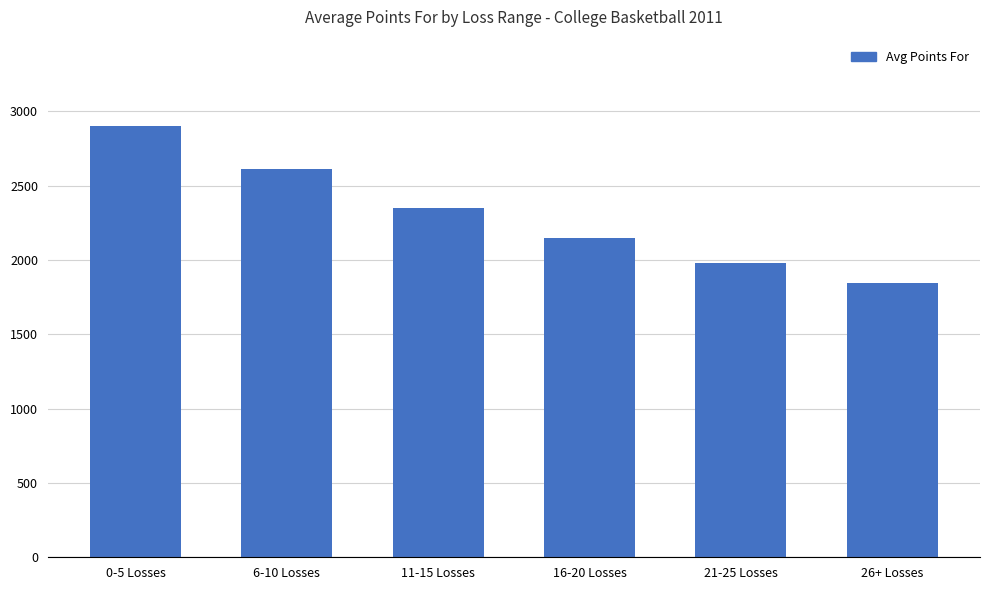

How many values are between 1980 and 2612?

4